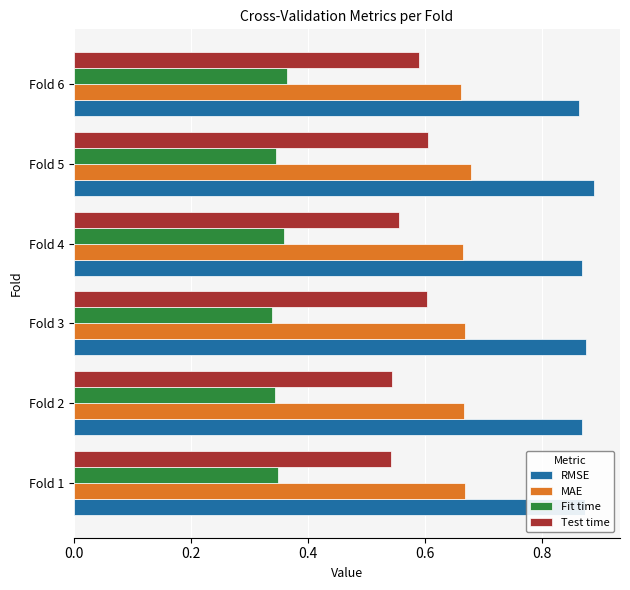

True or false: Test time has a value of 0.6 at Fold 4.

True